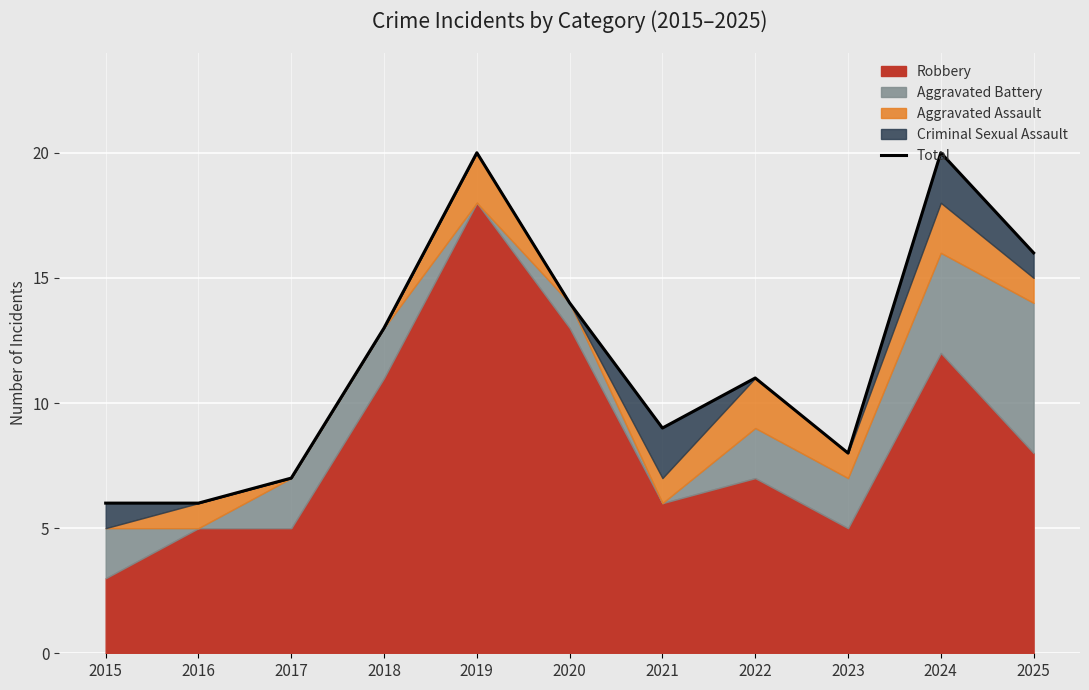

The chart shows a value of 6 at 2016. True or false?

True